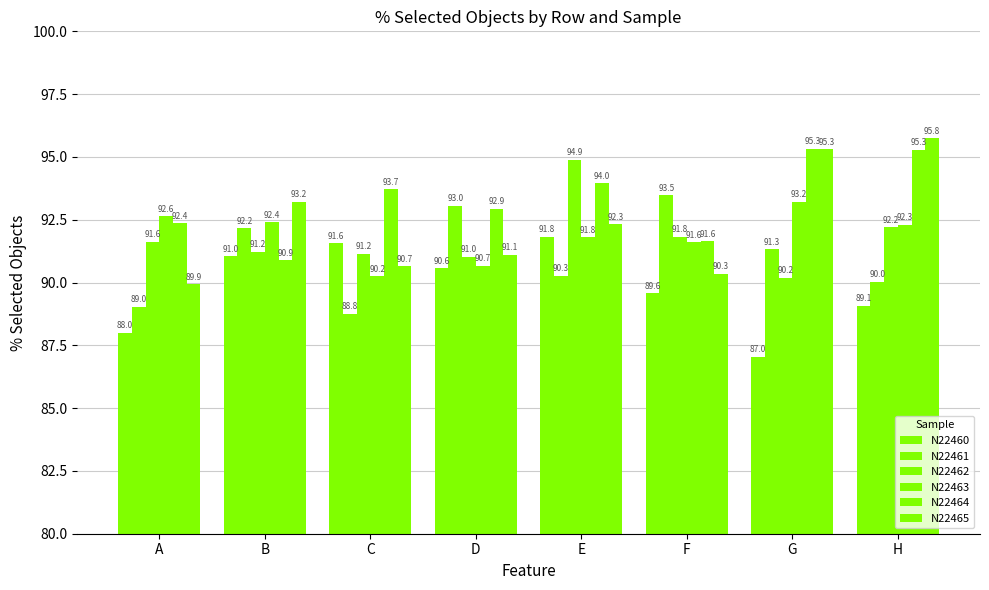

What is the minimum value for N22460?

87.0